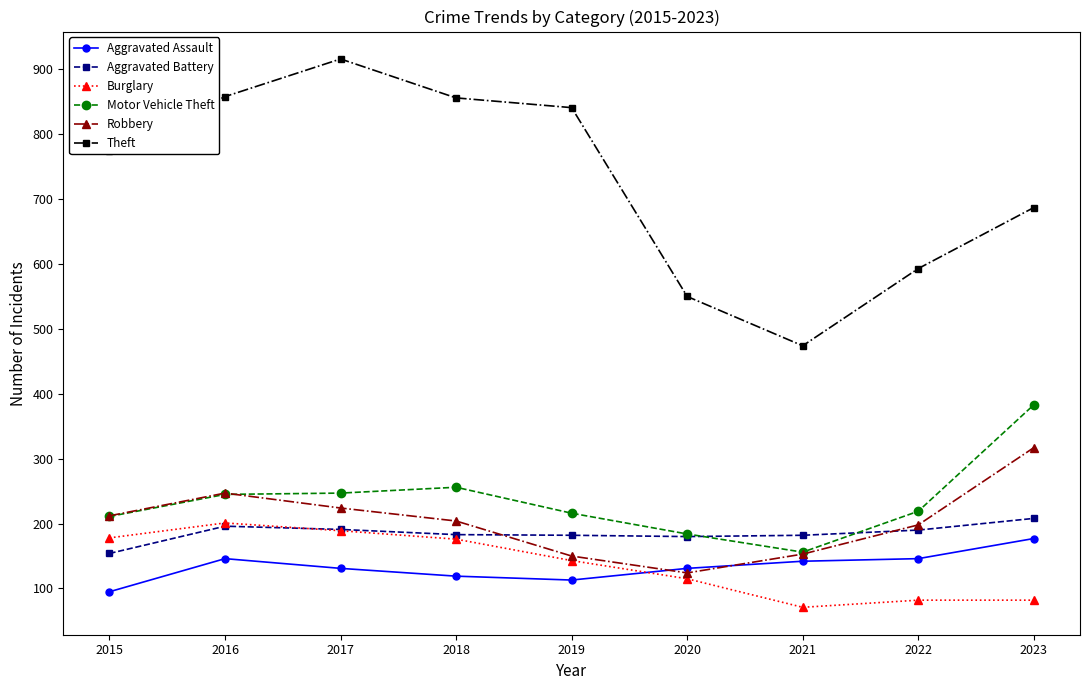

Read the Aggravated Assault value at 2023, to the nearest 10.

180